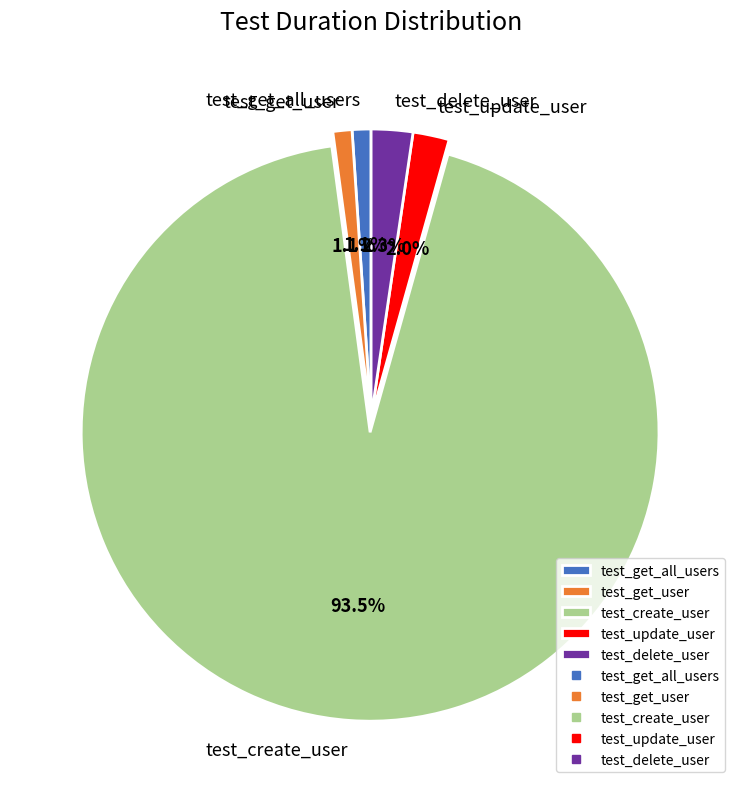

How much of the chart is everything except test_get_user?

98.9%